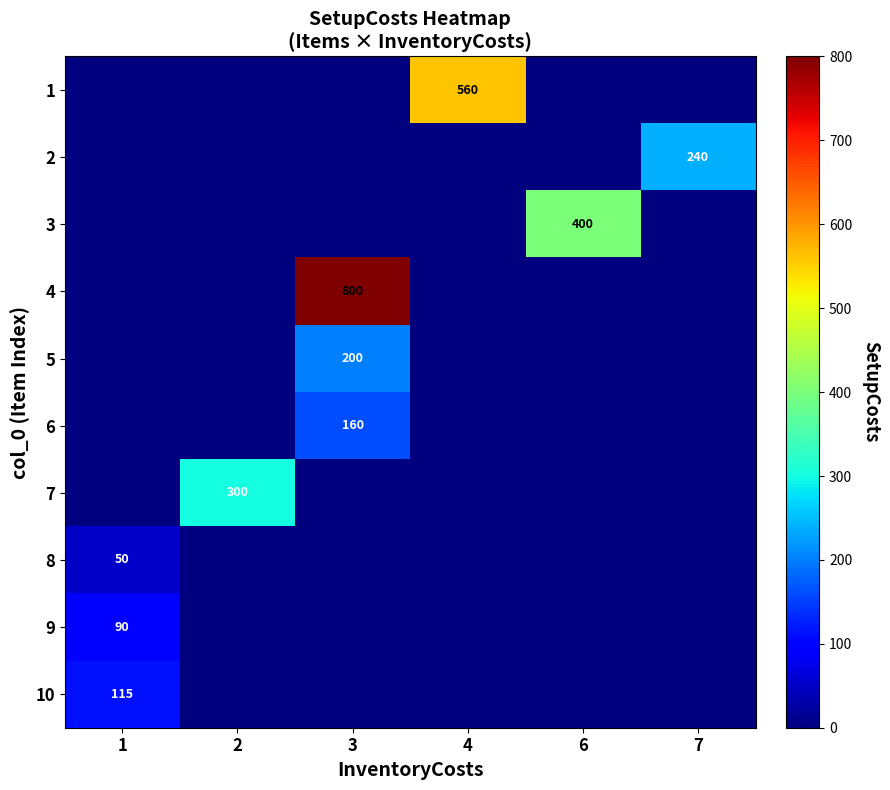

Is it true that 6 equals 222 at 3?

False